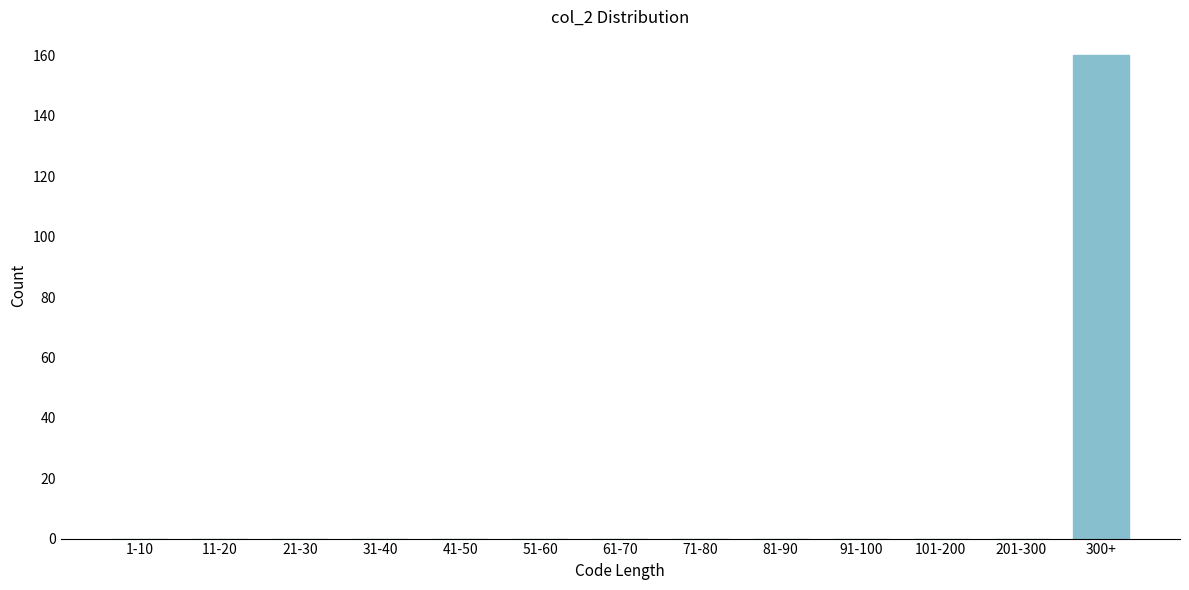

Reading left to right, list all the values displayed in this chart.

1-10=0	11-20=0	21-30=0	31-40=0	41-50=0	51-60=0	61-70=0	71-80=0	81-90=0	91-100=0	101-200=0	201-300=0	300+=160